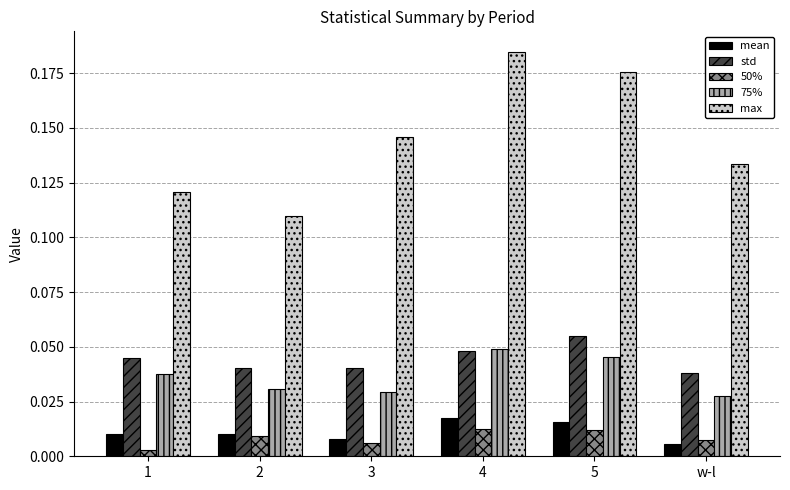

Which series has the widest spread of values?

max